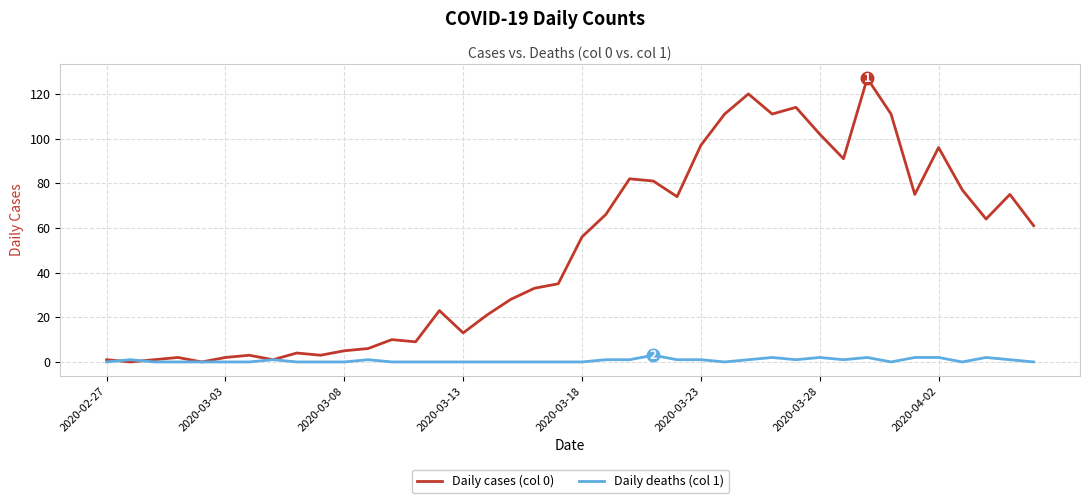

List the series in order of their overall mean, lowest first.

Daily deaths (col 1), Daily cases (col 0)